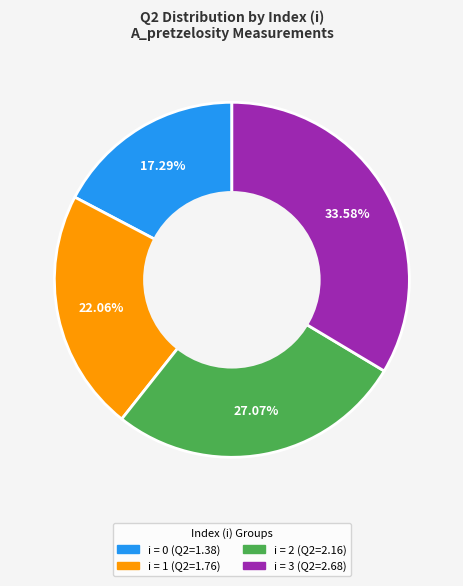

How many segments does this pie chart have?

4